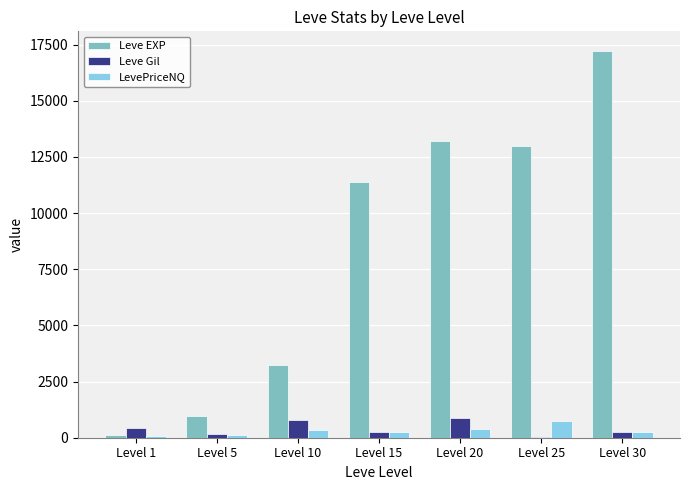

How many series are shown in this chart?

3